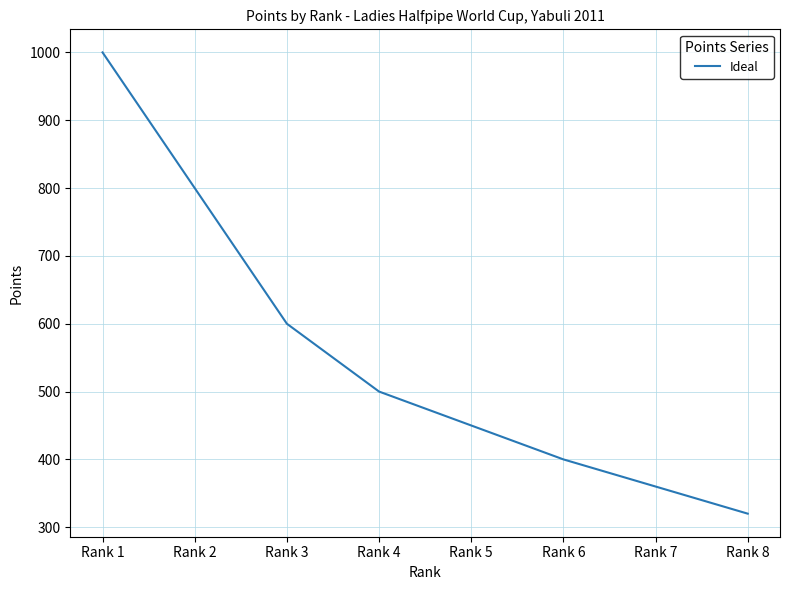

Count the number of data series in this chart.

1